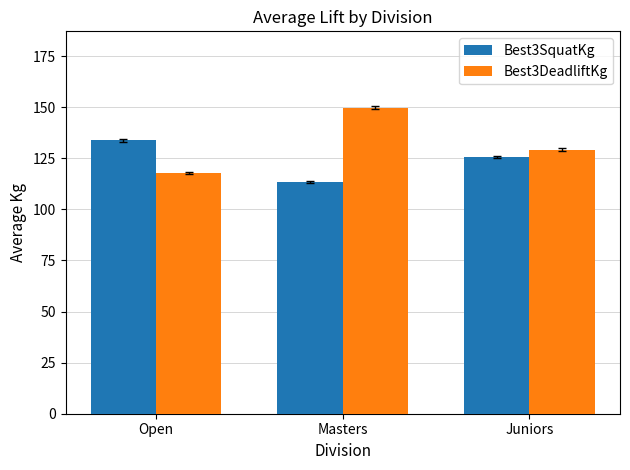

Between Open and Juniors, which series saw the biggest shift?

Best3DeadliftKg